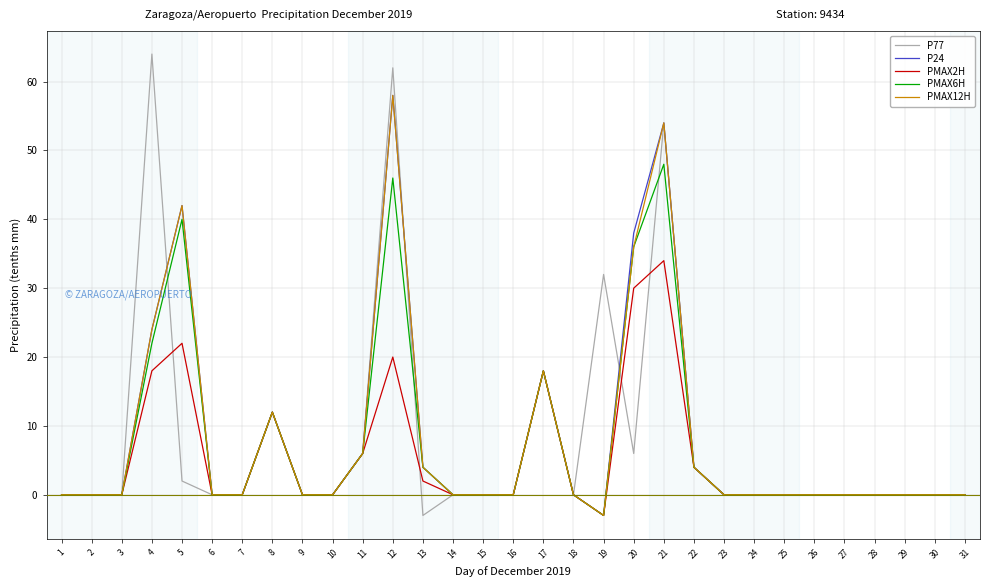

Which series has the largest range (max minus min)?

P77